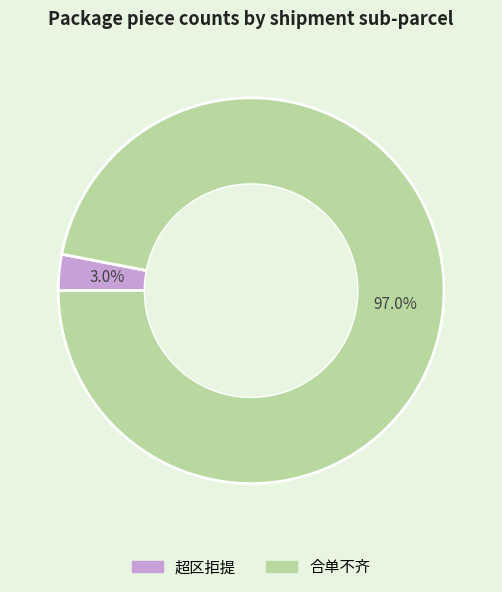

Count the number of slices in the pie.

2